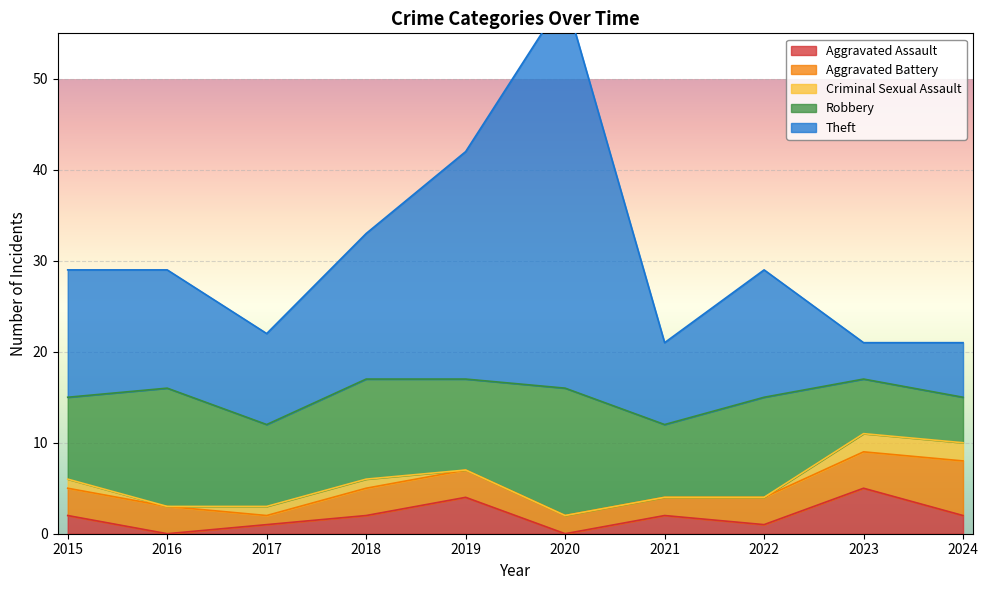

Which series has the largest total across all categories?

Theft